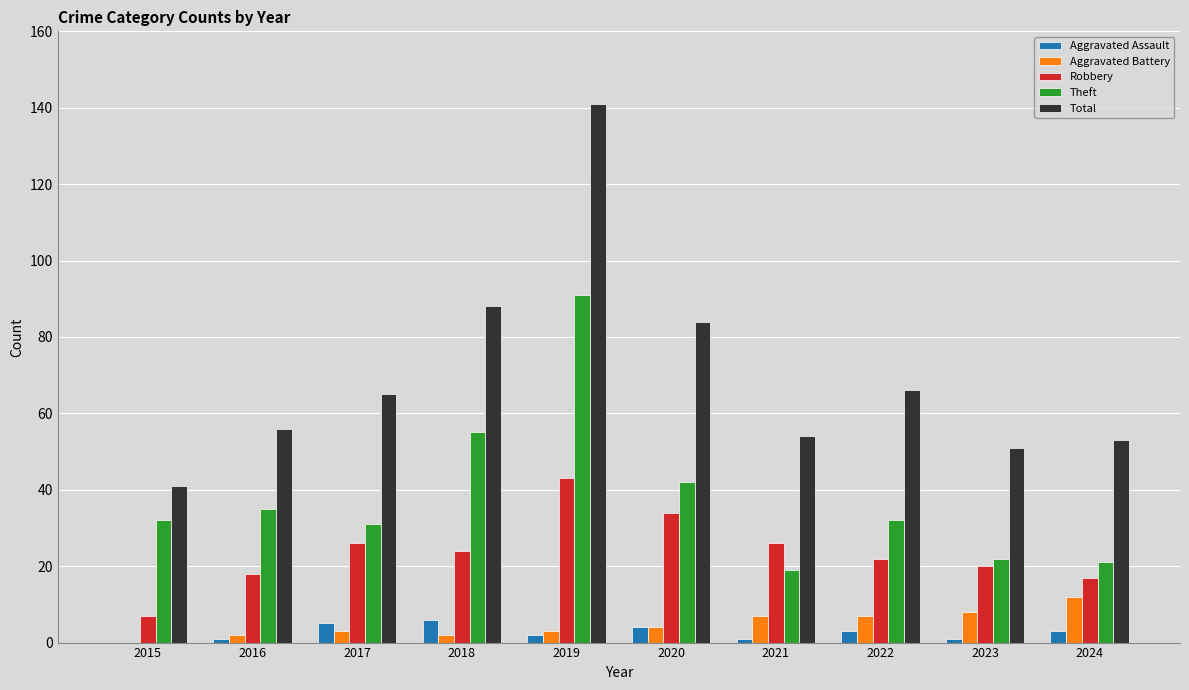

The Robbery series shows 31 at 2023. True or false?

False